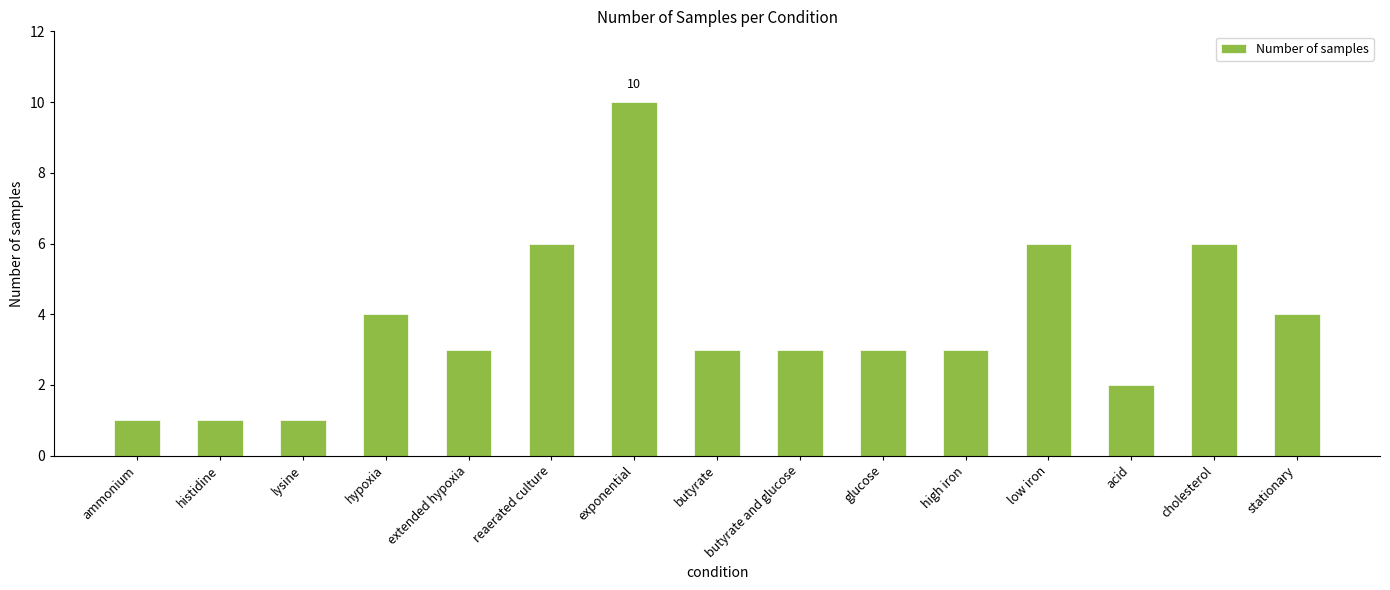

What is the average value?

4